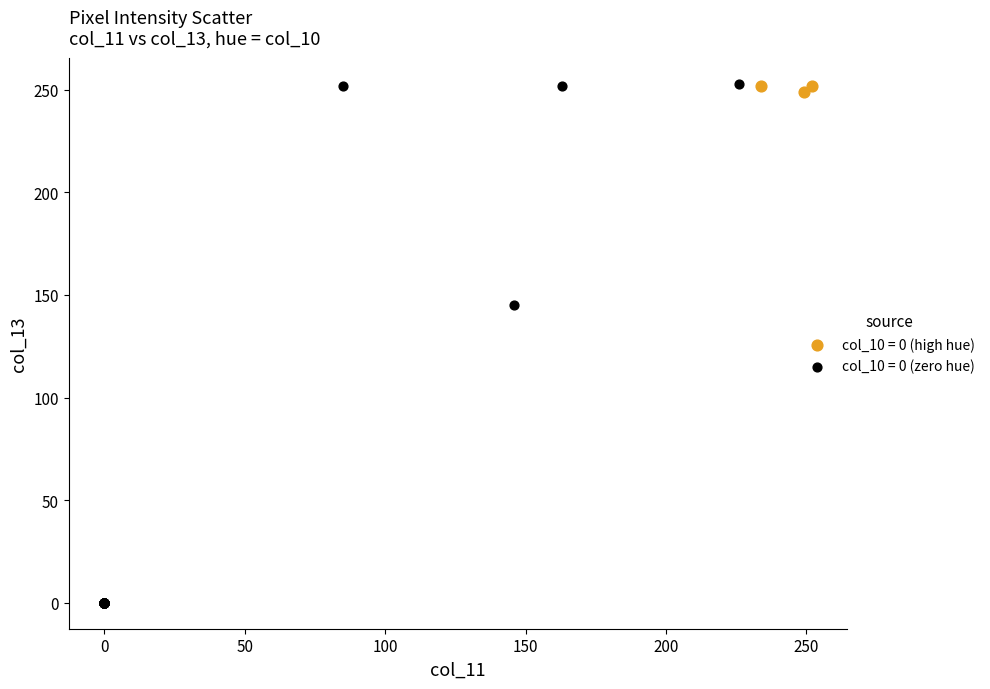

Which series reaches the minimum Y coordinate?

col_10 = 0 (zero hue)